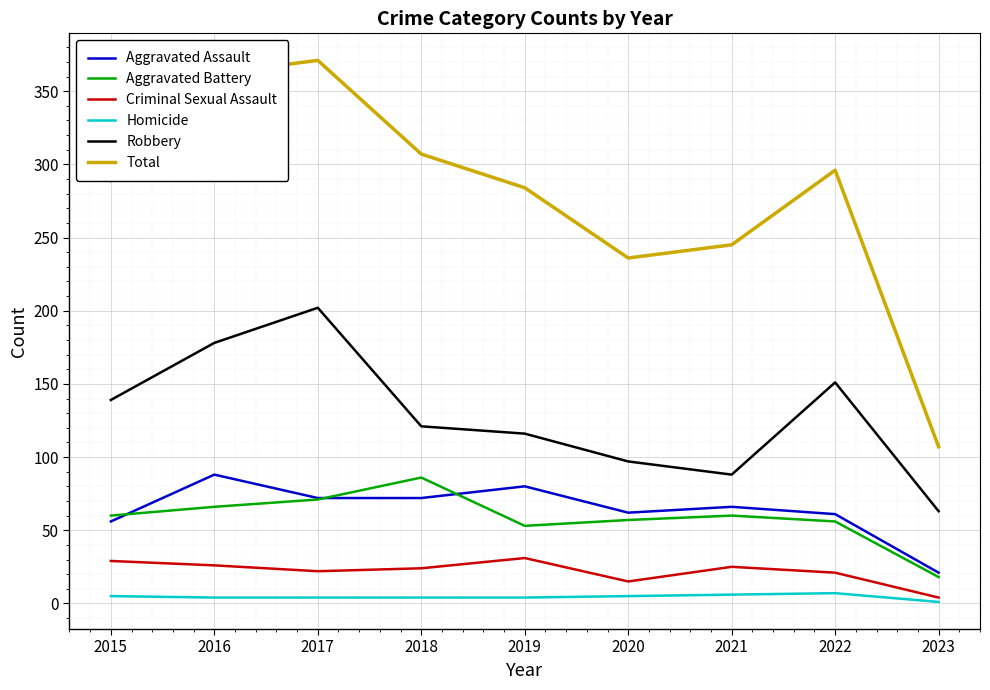

True or false: Homicide and Aggravated Battery cross at least once.

False